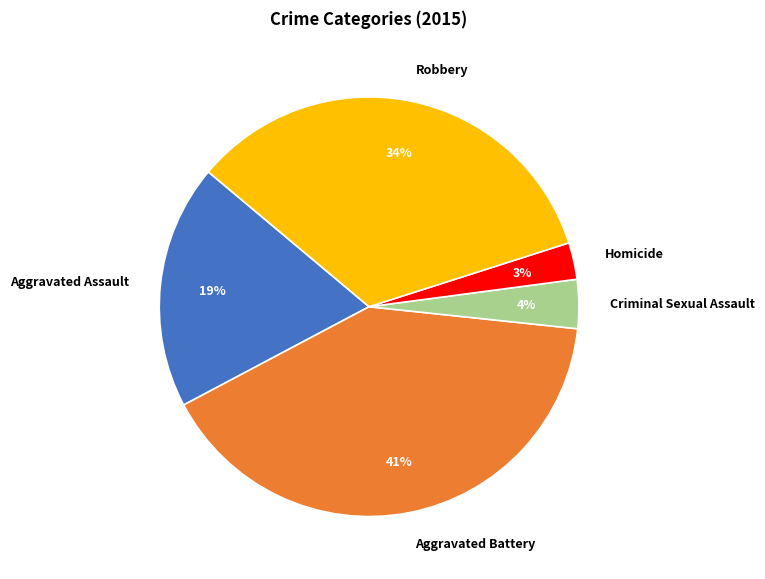

Which category has the smallest portion of the pie?

Homicide